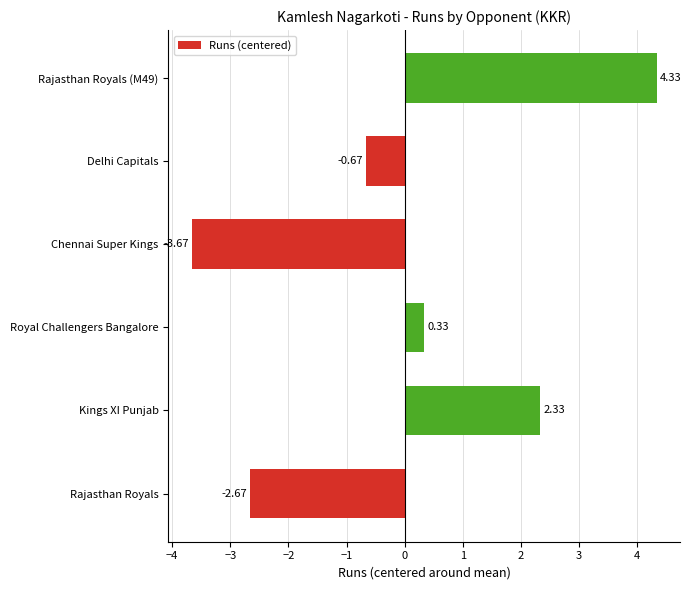

List the labels in order of value, largest first.

Rajasthan Royals (M49), Kings XI Punjab, Royal Challengers Bangalore, Delhi Capitals, Rajasthan Royals, Chennai Super Kings